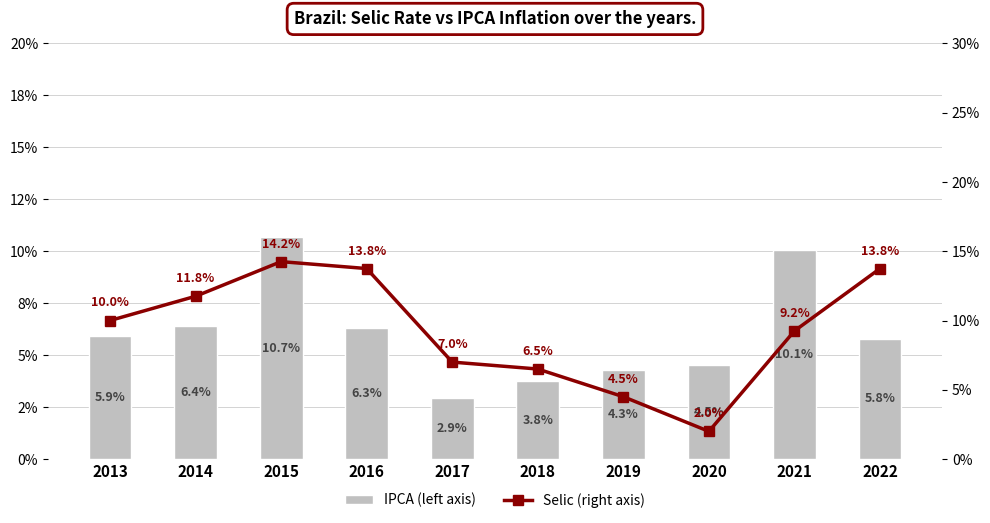

Count the number of categories in the chart.

10